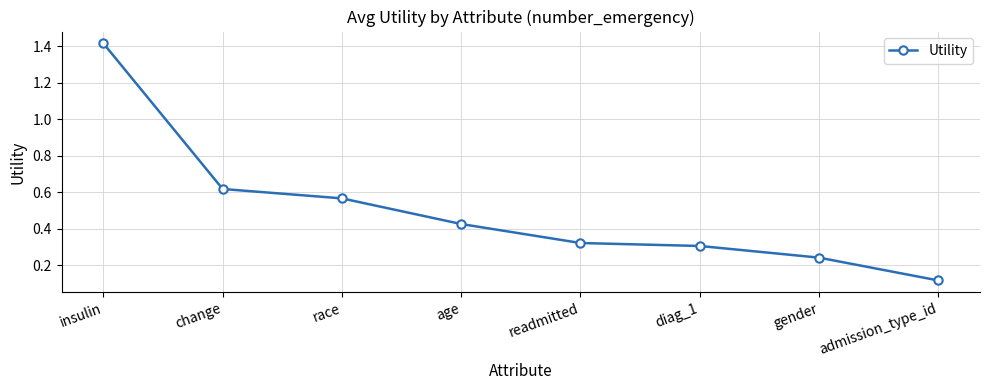

At which category does the chart reach its minimum across all series?

admission_type_id